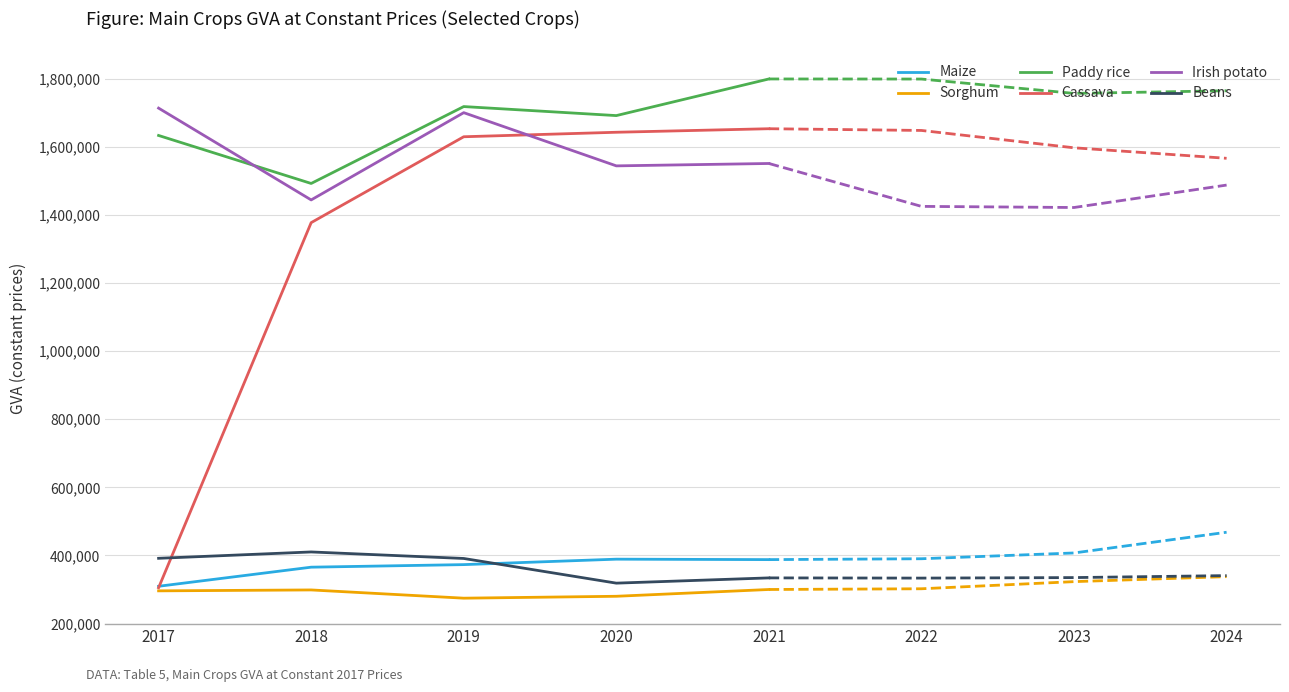

How many lines are shown in the chart?

6